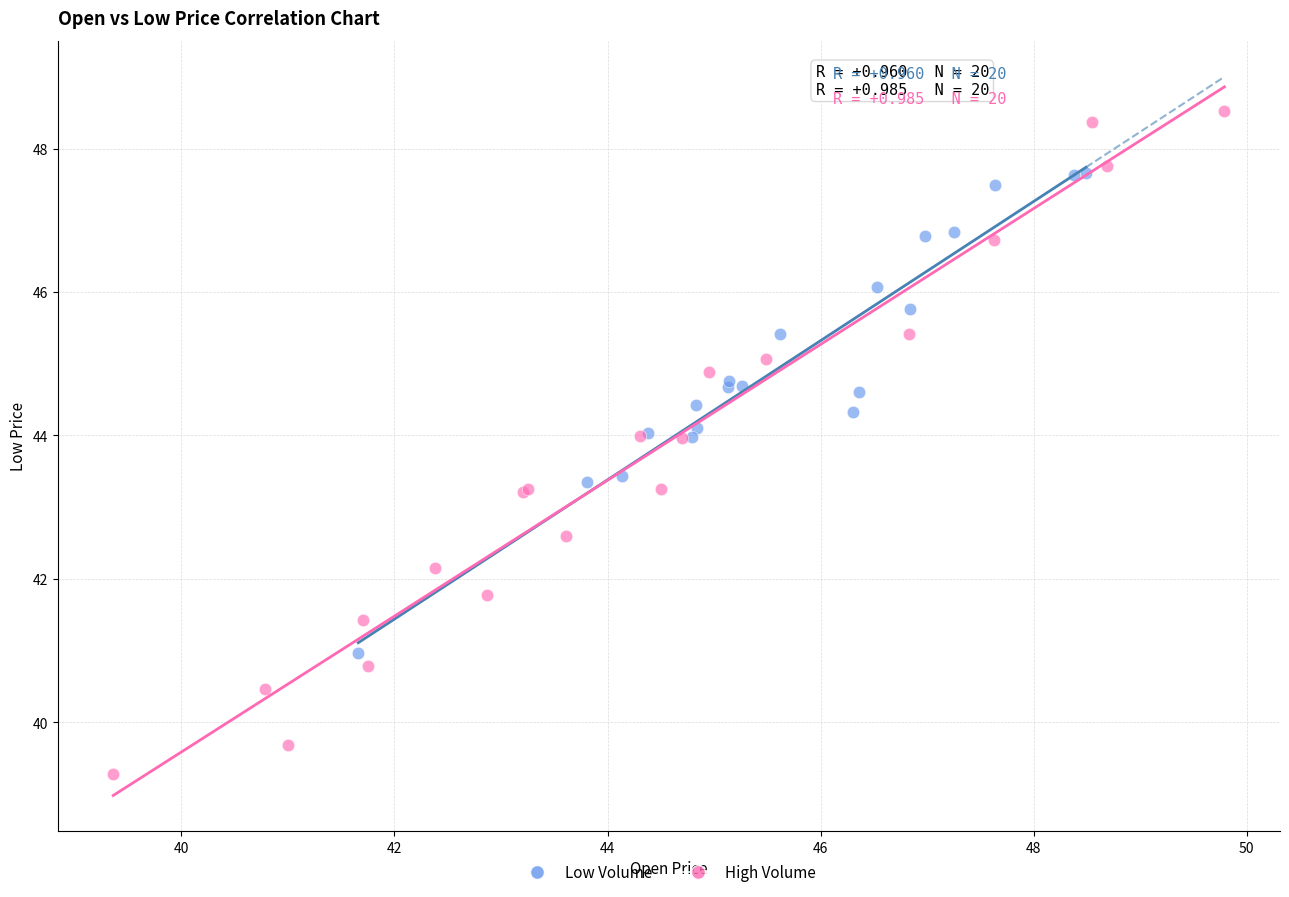

Which series contains the lowest Y value?

High Volume